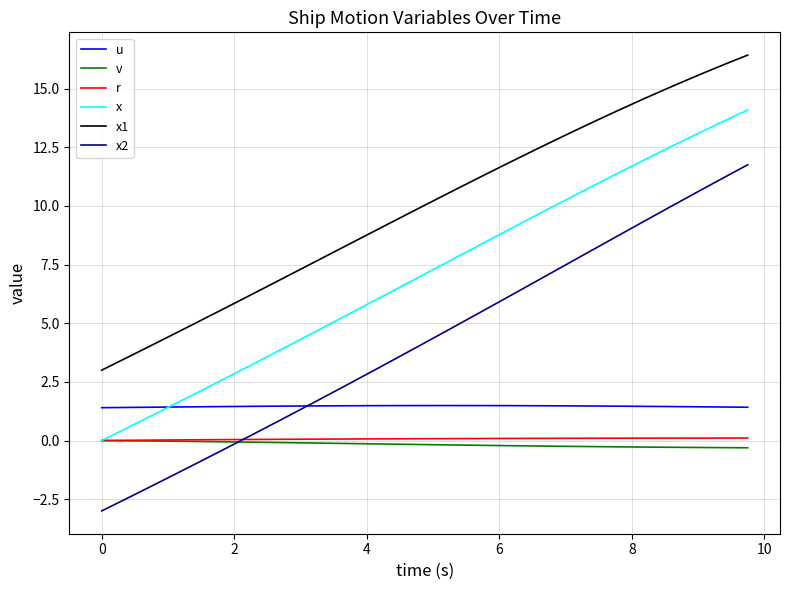

Count the number of data series in this chart.

6